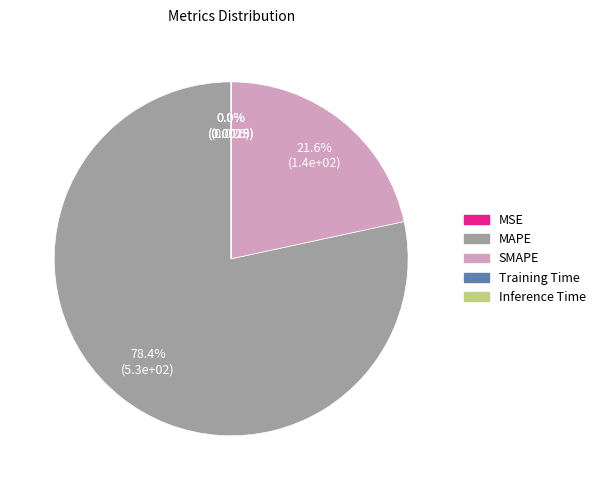

To the nearest percent, what portion does SMAPE represent?

22%